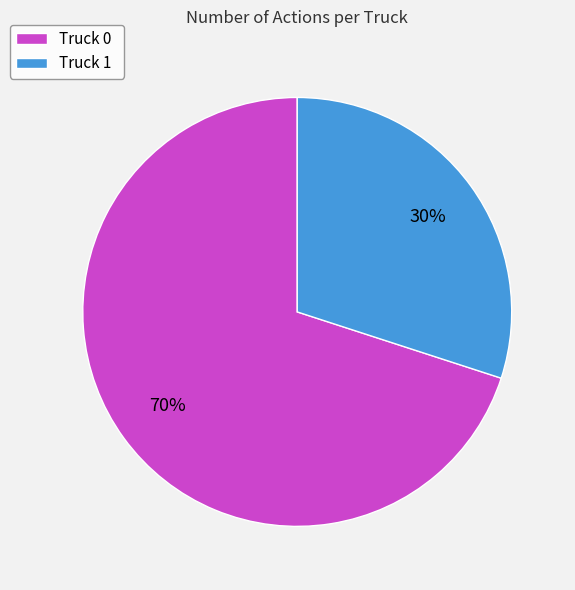

Which category has the smallest portion of the pie?

Truck 1